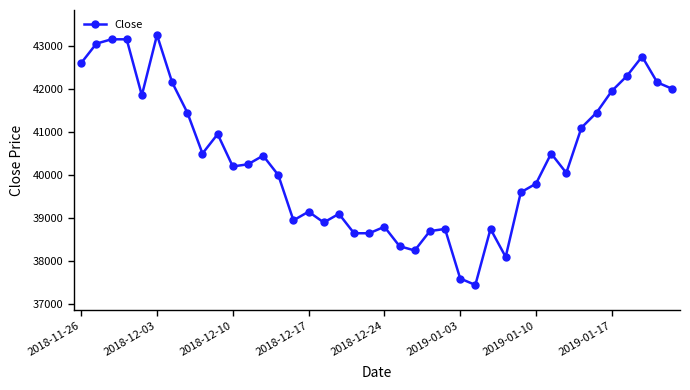

What is the difference between the maximum and second lowest values?

5650